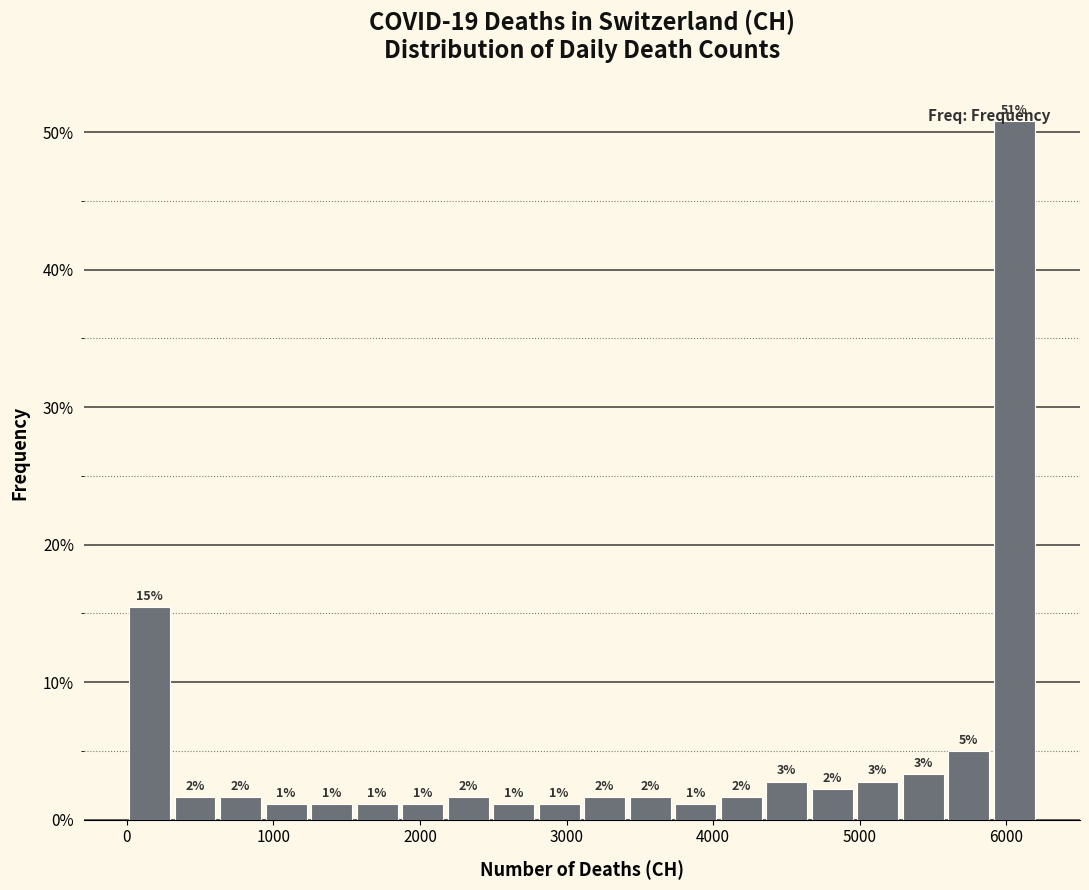

Read against the x-axis, roughly where is the centre of the tallest bar?

6100